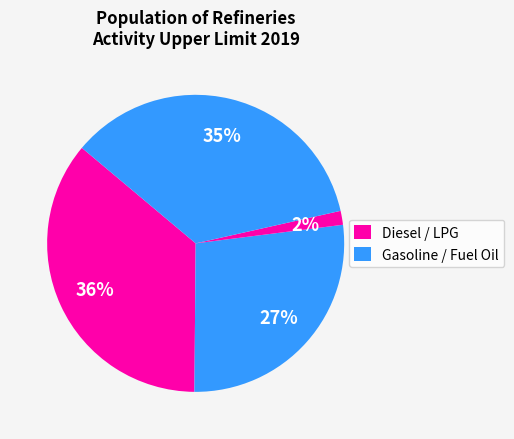

Is there any slice that represents more than half of the pie?

No